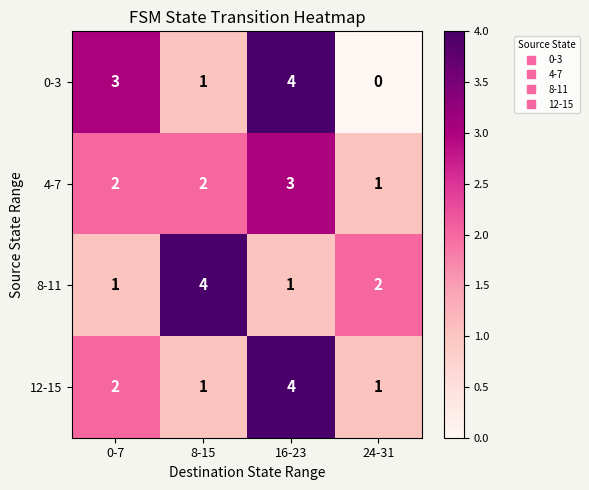

How many 4-7 values are between 2 and 3?

3